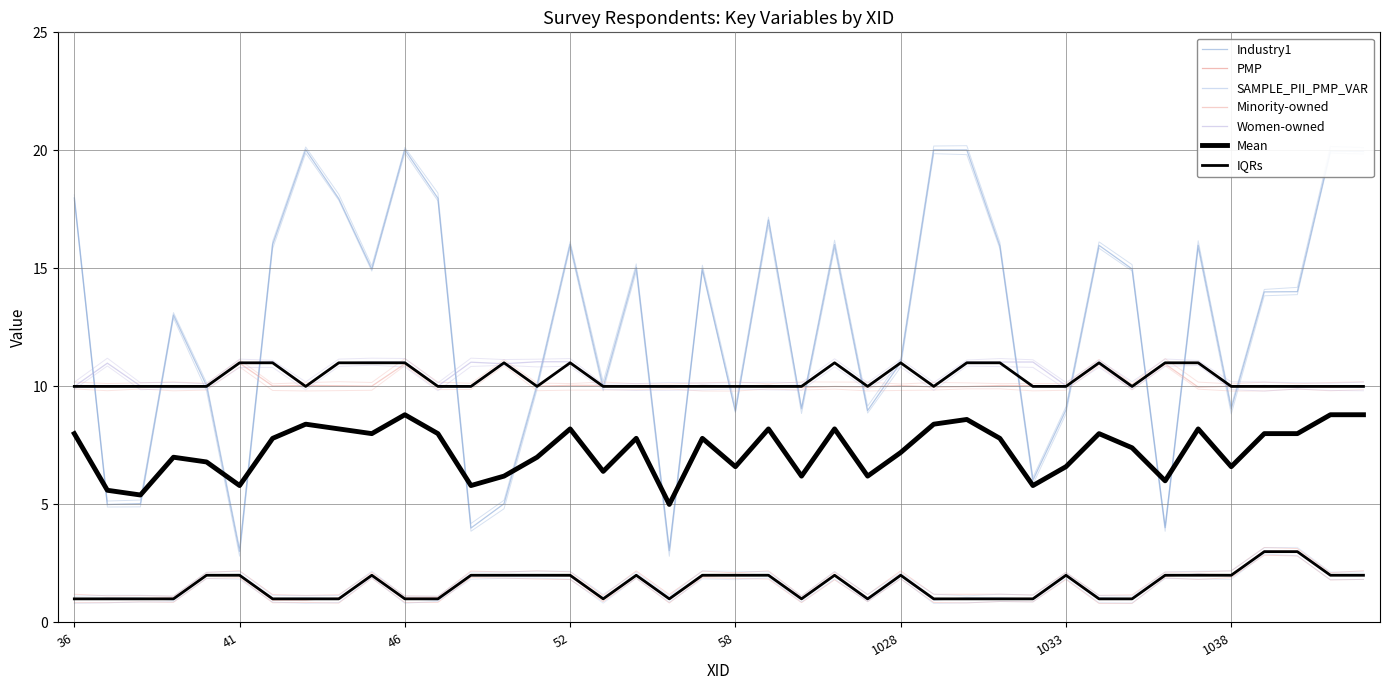

What is the minimum value shown in the chart?

1.0